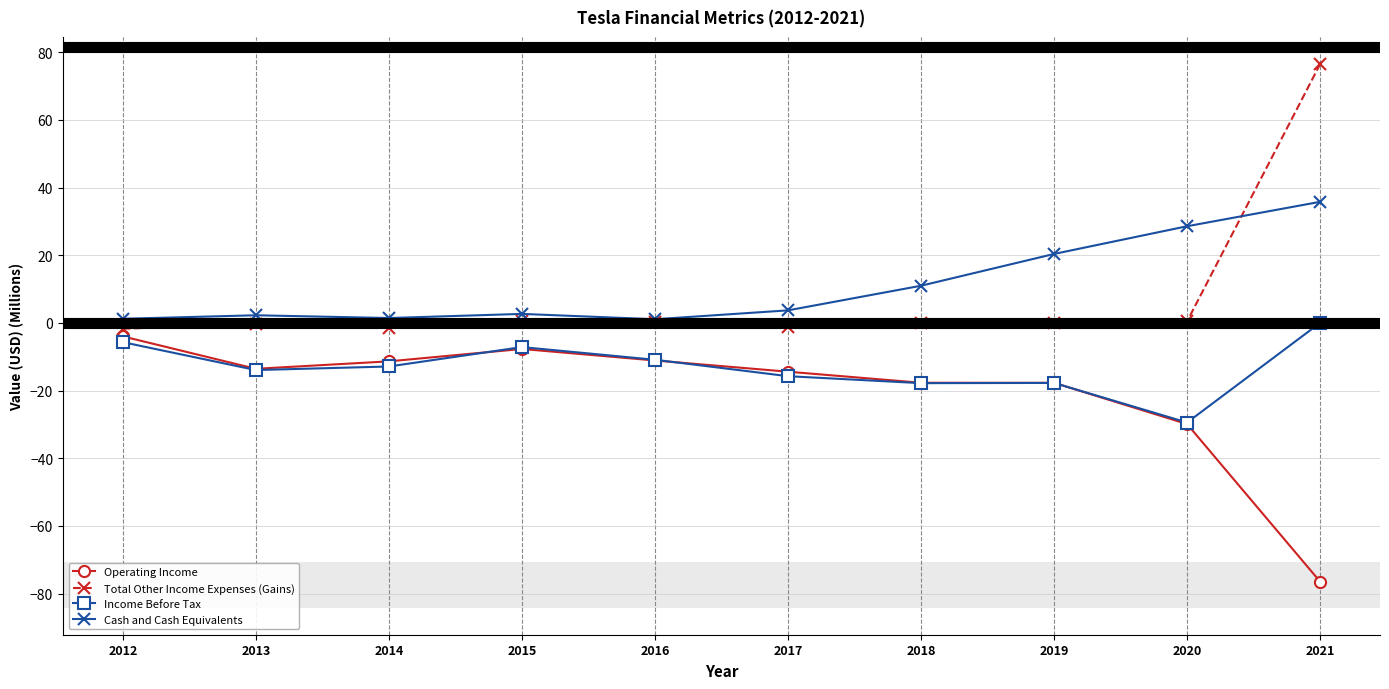

Where is Cash and Cash Equivalents nearest to the value 18?

2019